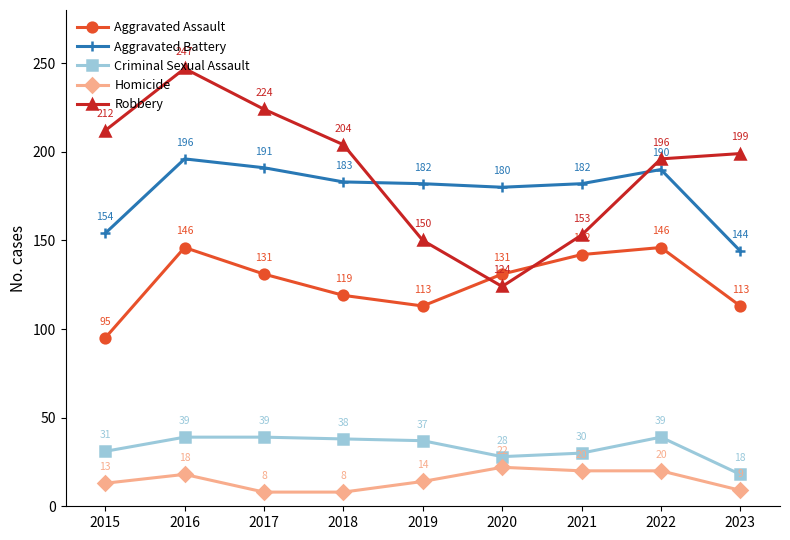

What are all the series names shown in the legend?

Aggravated Assault, Aggravated Battery, Criminal Sexual Assault, Homicide, Robbery